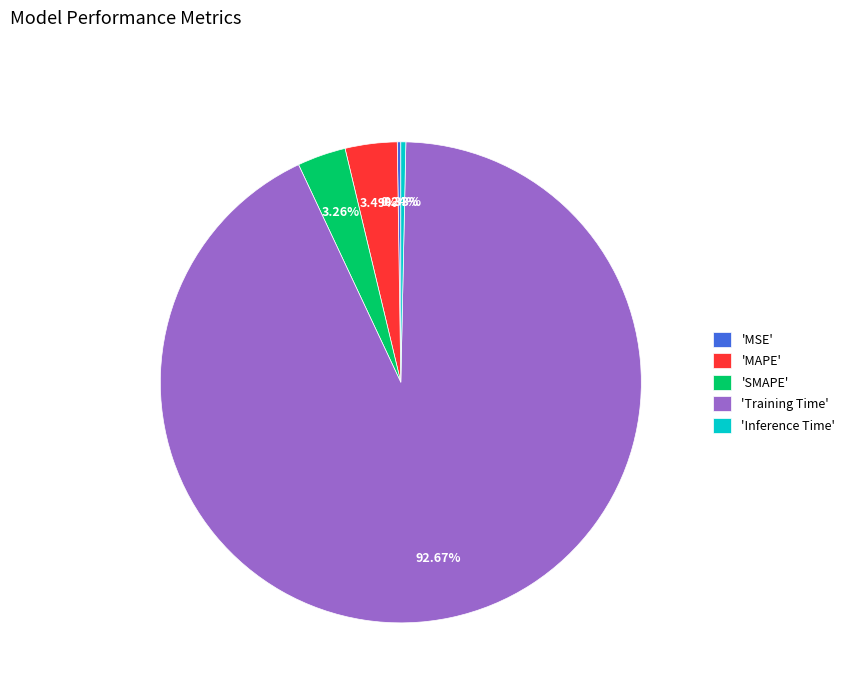

What is the largest slice in the pie chart?

'Training Time'